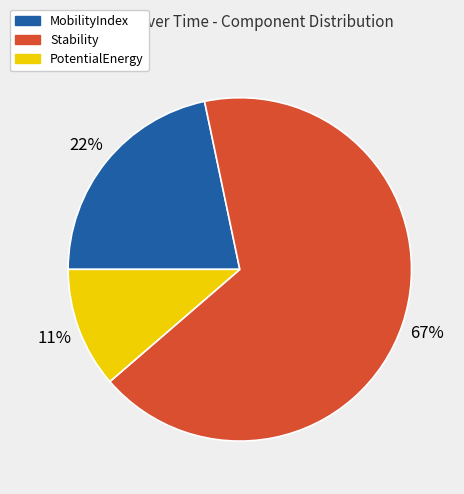

Which category has the smallest portion of the pie?

PotentialEnergy